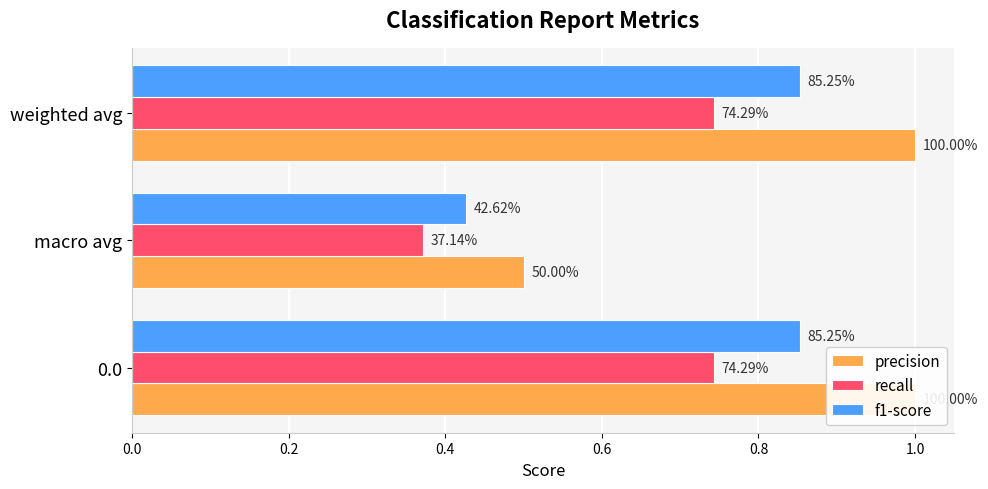

Reading left to right, list all the values displayed in this chart.

precision: 1.0	0.5	1.0
recall: 0.7	0.4	0.7
f1-score: 0.9	0.4	0.9